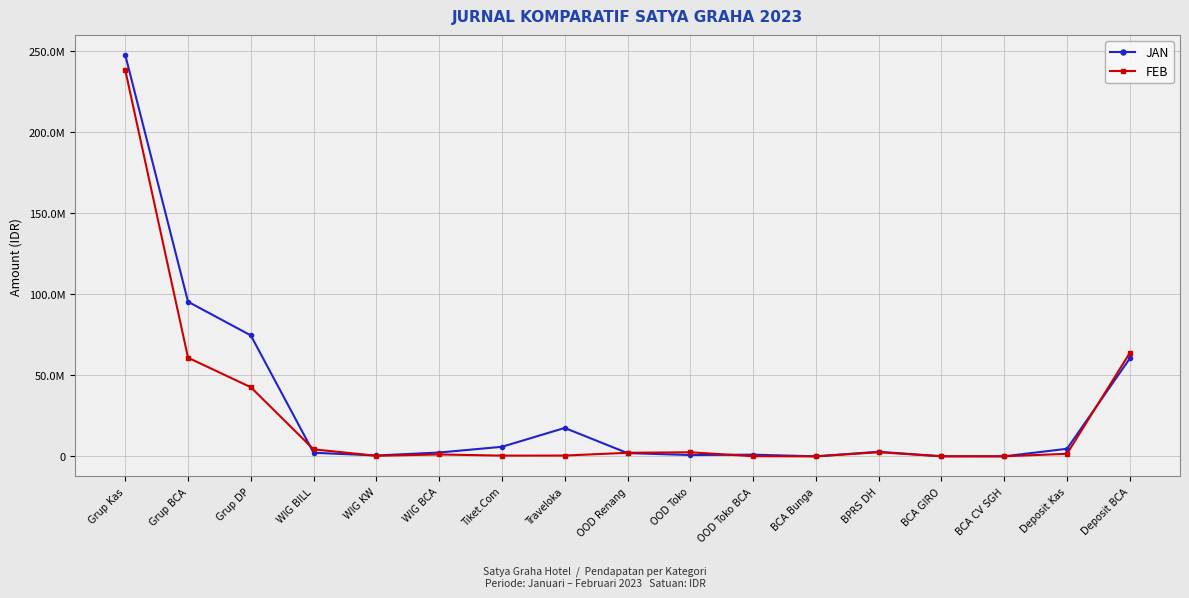

True or false: FEB and JAN intersect in this chart.

True